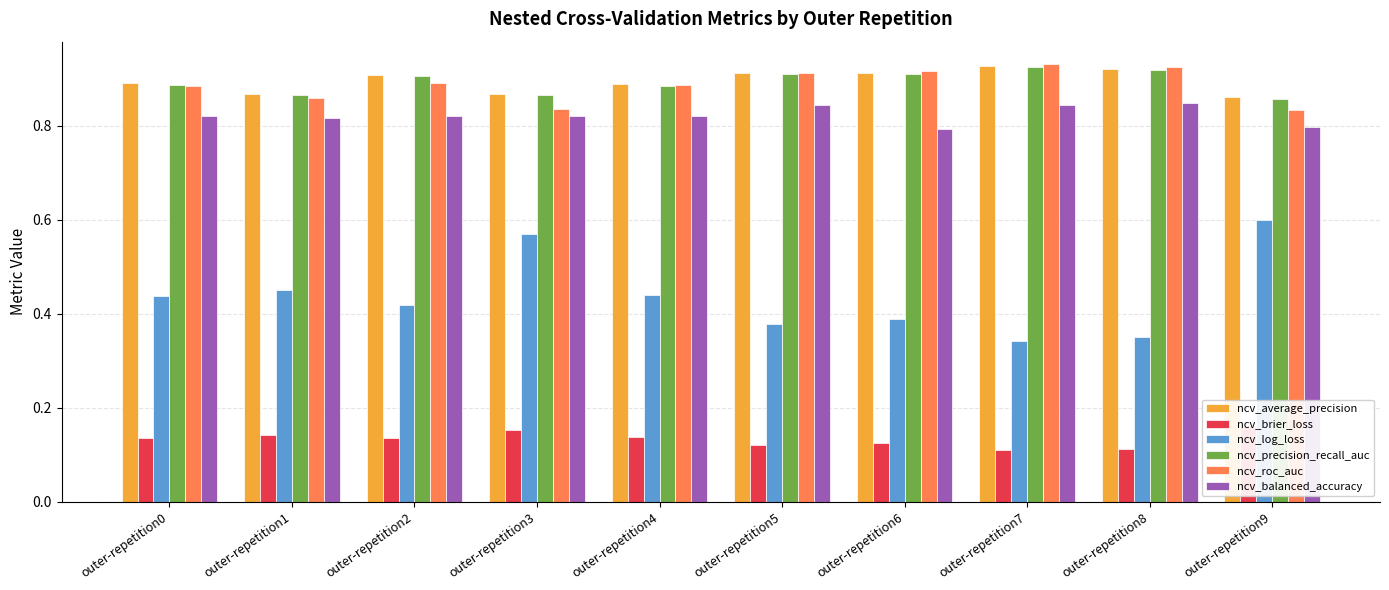

True or false: ncv_precision_recall_auc has a value of 0.9 at outer-repetition5.

True